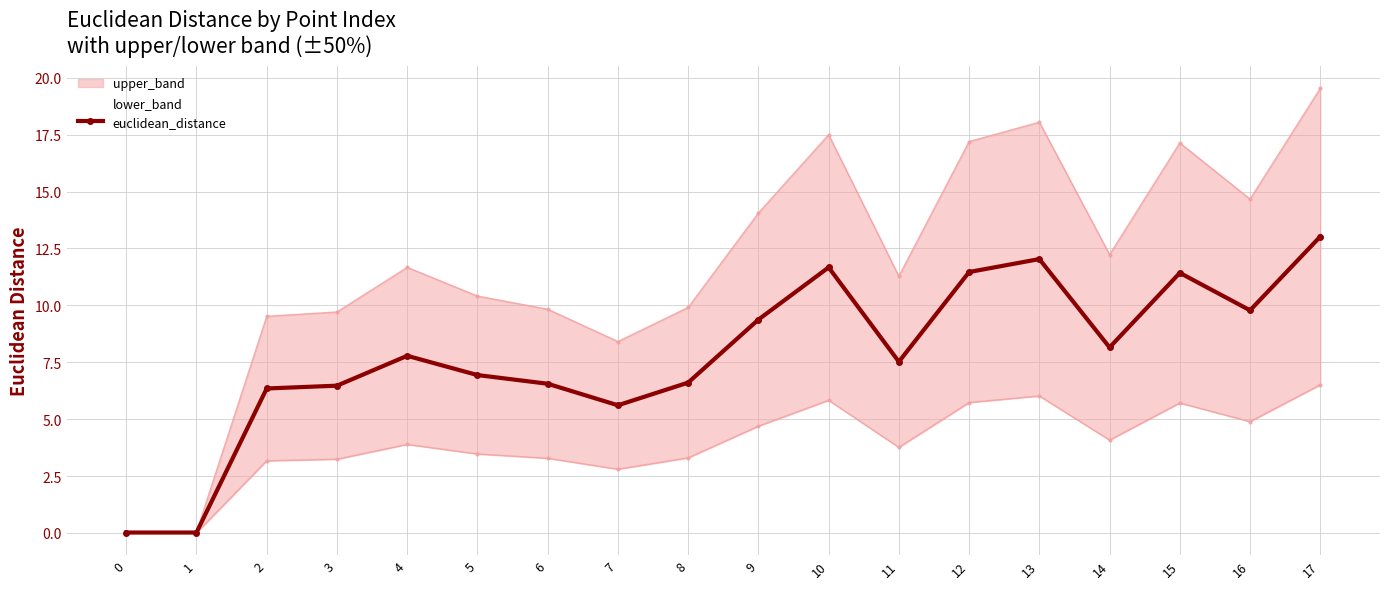

List the labels in order of value, largest first.

17, 13, 10, 12, 15, 16, 9, 14, 4, 11, 5, 8, 6, 3, 2, 7, 0, 1